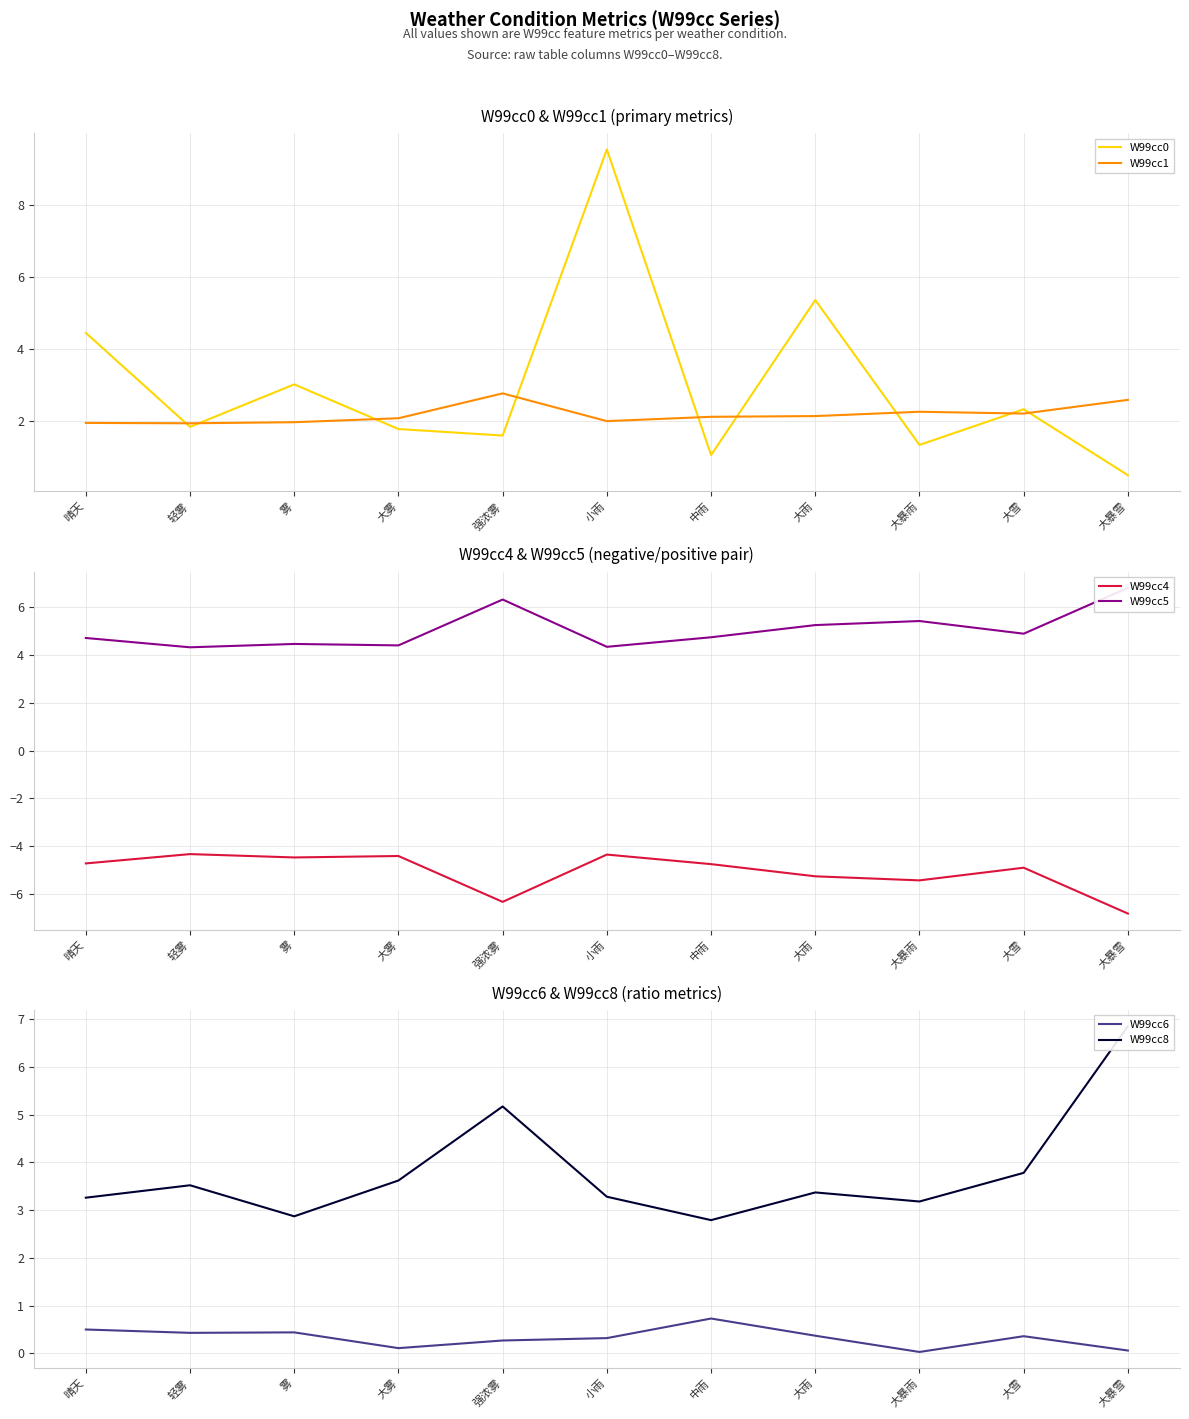

The value of W99cc1 at 轻雾 is 3.1. True or false?

False